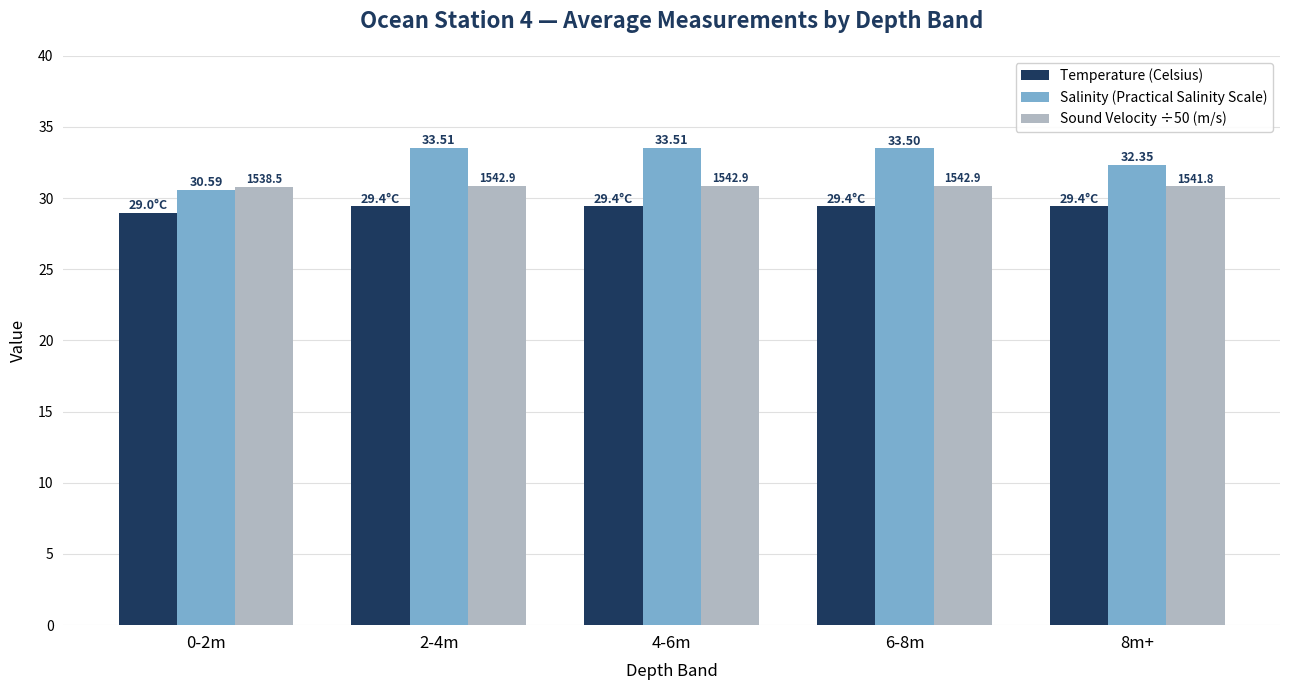

Reading right to left, what are all the values shown in this chart?

Temperature (Celsius): 8m+=29.4	6-8m=29.4	4-6m=29.4	2-4m=29.4	0-2m=29.0
Salinity (Practical Salinity Scale): 8m+=32.4	6-8m=33.5	4-6m=33.5	2-4m=33.5	0-2m=30.6
Sound Velocity ÷50 (m/s): 8m+=30.8	6-8m=30.9	4-6m=30.9	2-4m=30.9	0-2m=30.8